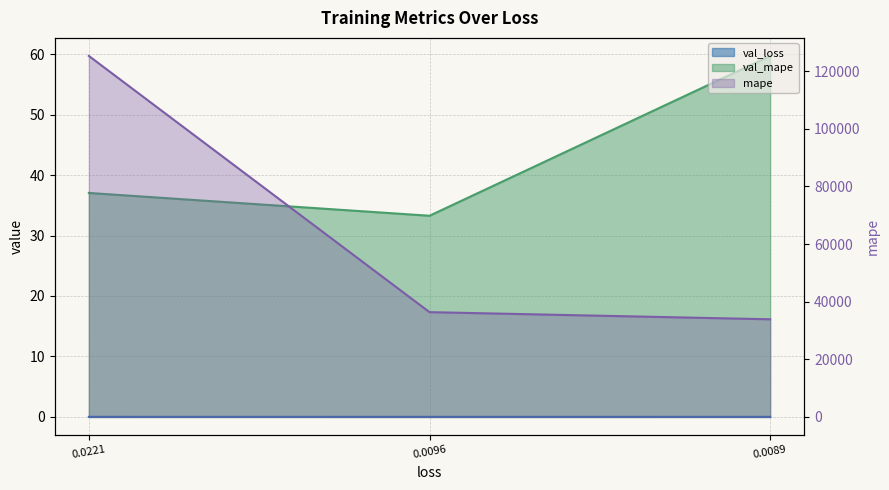

Reading left to right, what are all the values shown in this chart?

mape: 125262.5	36356.5	33878.2
val_loss: 0.0	0.0	0.0
val_mape: 37.0	33.3	59.7